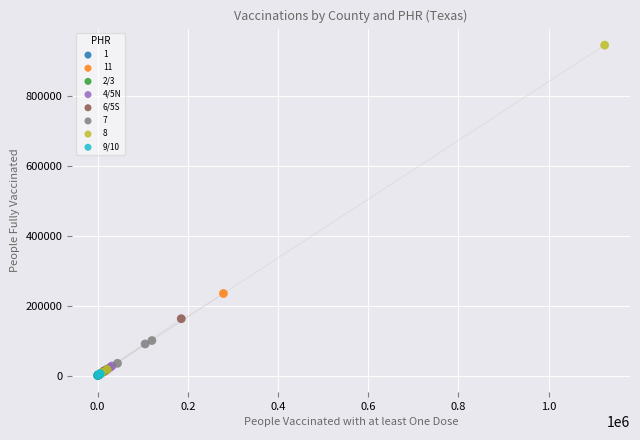

What are all the series names shown in the legend?

1, 11, 2/3, 4/5N, 6/5S, 7, 8, 9/10